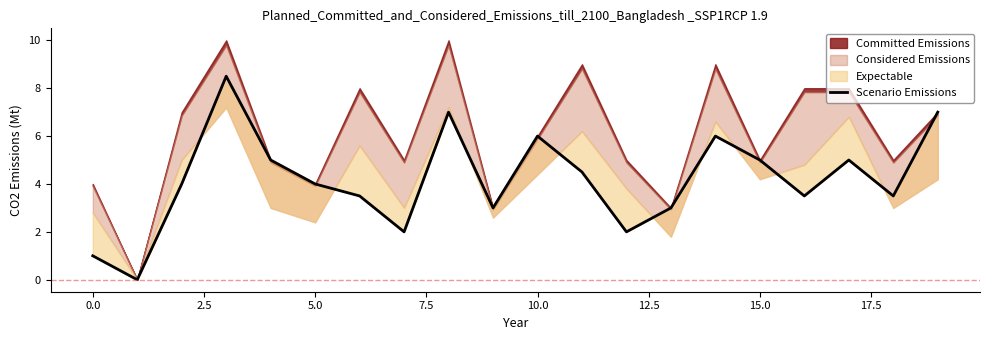

What is the label of the 13th point from the left?

12